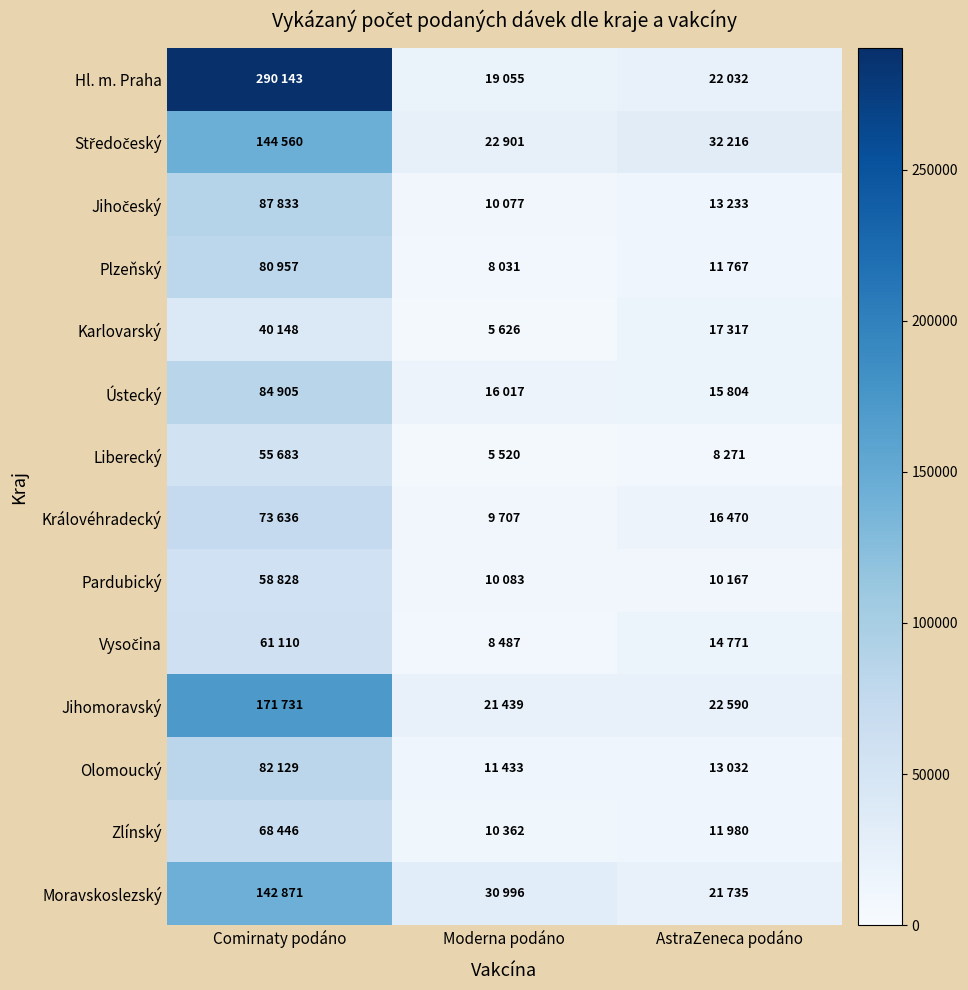

At how many categories does at least one series exceed 62492?

1